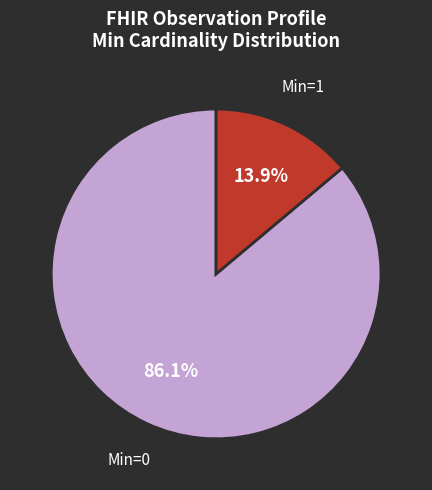

How many segments does this pie chart have?

2